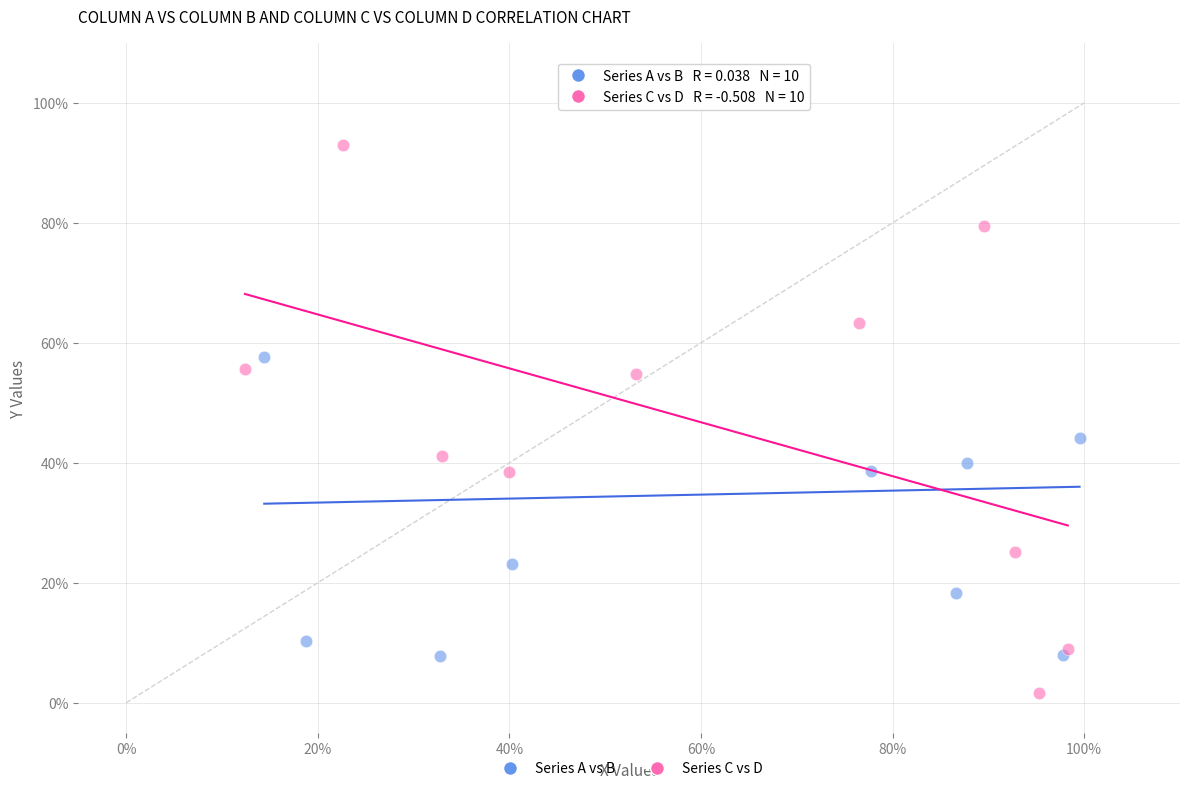

Which series reaches the maximum Y coordinate?

Series A vs B